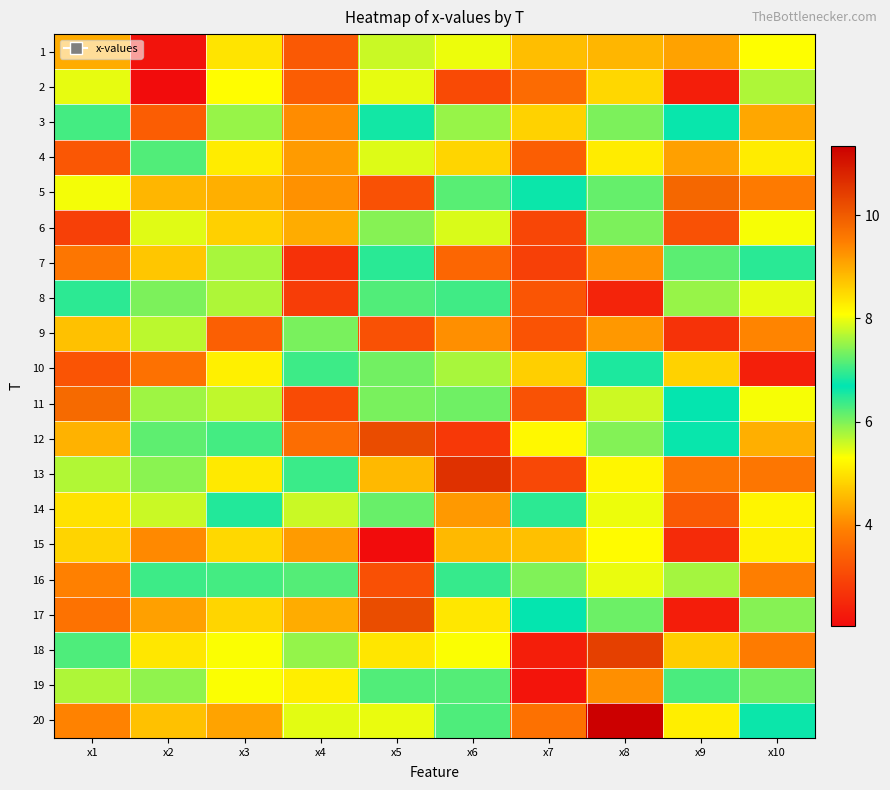

Reading left to right, list all the values displayed in this chart.

1: x1=4.4	x2=2.2	x3=5.0	x4=3.3	x5=7.8	x6=5.4	x7=4.6	x8=4.5	x9=9.1	x10=5.3
2: x1=5.4	x2=2.0	x3=8.1	x4=3.4	x5=7.9	x6=3.0	x7=3.6	x8=8.5	x9=2.3	x10=7.6
3: x1=7.1	x2=3.3	x3=7.5	x4=9.3	x5=6.6	x6=7.5	x7=4.8	x8=6.0	x9=6.7	x10=4.3
4: x1=3.3	x2=6.2	x3=8.3	x4=4.2	x5=5.5	x6=8.5	x7=3.4	x8=5.1	x9=4.3	x10=8.3
5: x1=5.4	x2=4.5	x3=4.4	x4=4.1	x5=3.2	x6=6.2	x7=6.6	x8=6.1	x9=9.8	x10=3.8
6: x1=2.9	x2=5.5	x3=8.6	x4=4.4	x5=7.4	x6=7.9	x7=3.0	x8=6.0	x9=3.1	x10=8.0
7: x1=3.7	x2=4.7	x3=7.6	x4=2.6	x5=6.5	x6=3.5	x7=2.9	x8=4.1	x9=6.2	x10=6.5
8: x1=6.4	x2=6.0	x3=7.6	x4=2.8	x5=7.1	x6=6.3	x7=3.2	x8=2.4	x9=7.5	x10=5.4
9: x1=8.8	x2=7.7	x3=3.4	x4=6.0	x5=3.2	x6=4.1	x7=3.2	x8=4.2	x9=2.7	x10=4.0
10: x1=3.2	x2=3.7	x3=5.1	x4=6.4	x5=6.1	x6=7.6	x7=8.6	x8=6.9	x9=4.8	x10=2.4
11: x1=9.8	x2=5.8	x3=7.7	x4=3.1	x5=7.3	x6=6.1	x7=3.2	x8=5.6	x9=6.7	x10=5.3
12: x1=4.5	x2=6.2	x3=6.3	x4=3.6	x5=10.2	x6=2.8	x7=5.2	x8=7.4	x9=6.7	x10=4.4
13: x1=7.7	x2=7.4	x3=8.3	x4=7.0	x5=4.5	x6=10.6	x7=3.0	x8=8.2	x9=3.8	x10=3.8
14: x1=8.4	x2=7.8	x3=6.5	x4=5.6	x5=6.1	x6=9.2	x7=6.4	x8=5.4	x9=3.3	x10=8.2
15: x1=4.8	x2=4.0	x3=8.5	x4=4.2	x5=2.0	x6=4.5	x7=4.6	x8=8.1	x9=2.5	x10=5.2
16: x1=3.9	x2=7.0	x3=6.3	x4=7.1	x5=3.1	x6=6.4	x7=6.0	x8=5.4	x9=7.6	x10=3.9
17: x1=3.7	x2=4.3	x3=4.8	x4=4.4	x5=10.2	x6=5.0	x7=6.7	x8=7.3	x9=2.3	x10=7.4
18: x1=6.3	x2=5.0	x3=5.3	x4=7.5	x5=8.4	x6=5.3	x7=2.3	x8=10.4	x9=4.7	x10=3.8
19: x1=5.7	x2=5.9	x3=5.3	x4=5.1	x5=7.1	x6=7.1	x7=2.2	x8=4.1	x9=7.1	x10=6.1
20: x1=3.9	x2=4.6	x3=4.3	x4=5.4	x5=8.0	x6=6.3	x7=3.7	x8=11.3	x9=5.1	x10=6.6